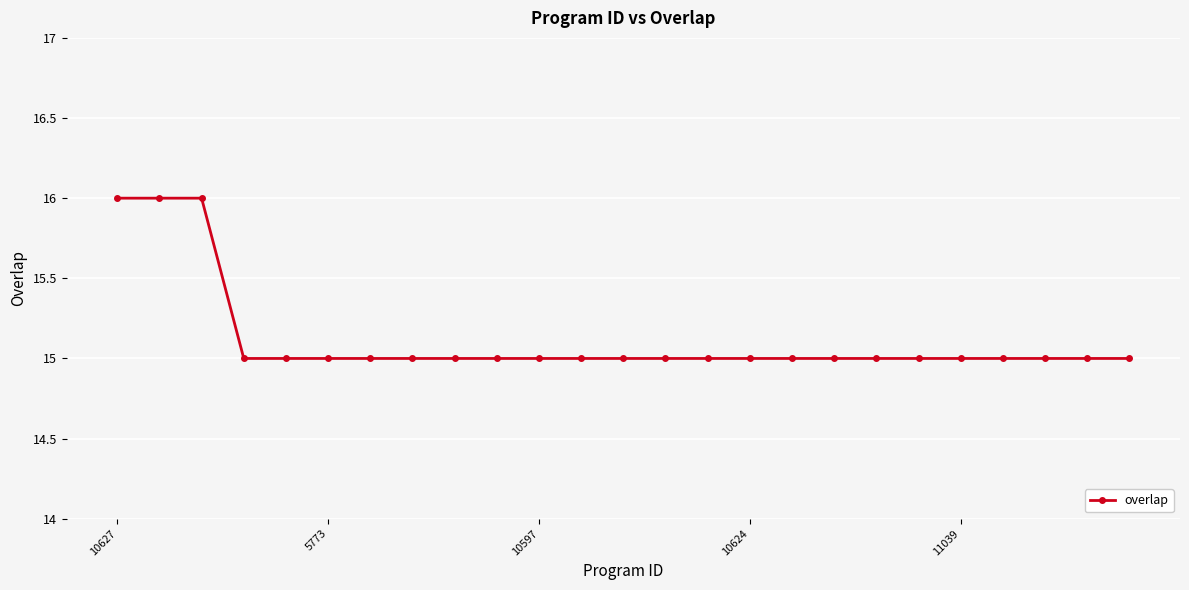

What is the average value?

15